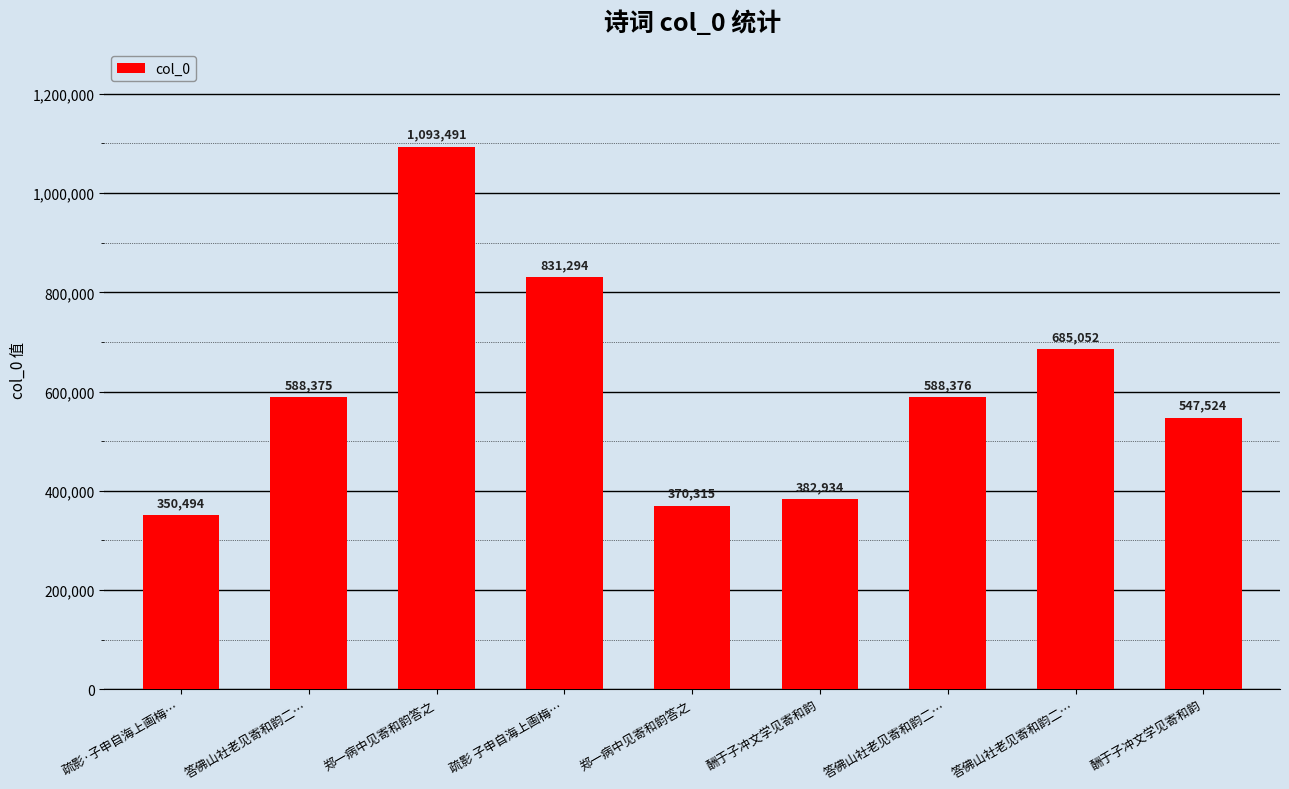

At which category does the chart reach its minimum across all series?

疏影·子申自海上画梅…